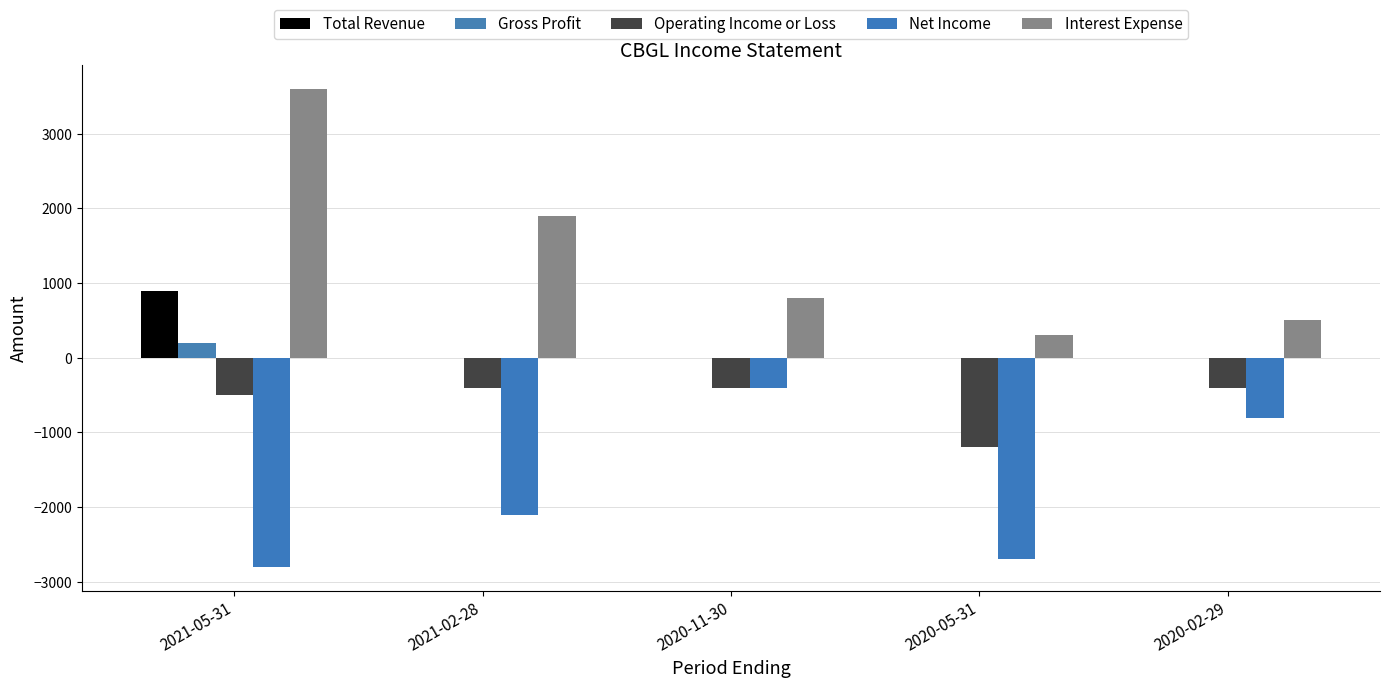

Which series changed the most between 2021-05-31 and 2020-02-29?

Interest Expense